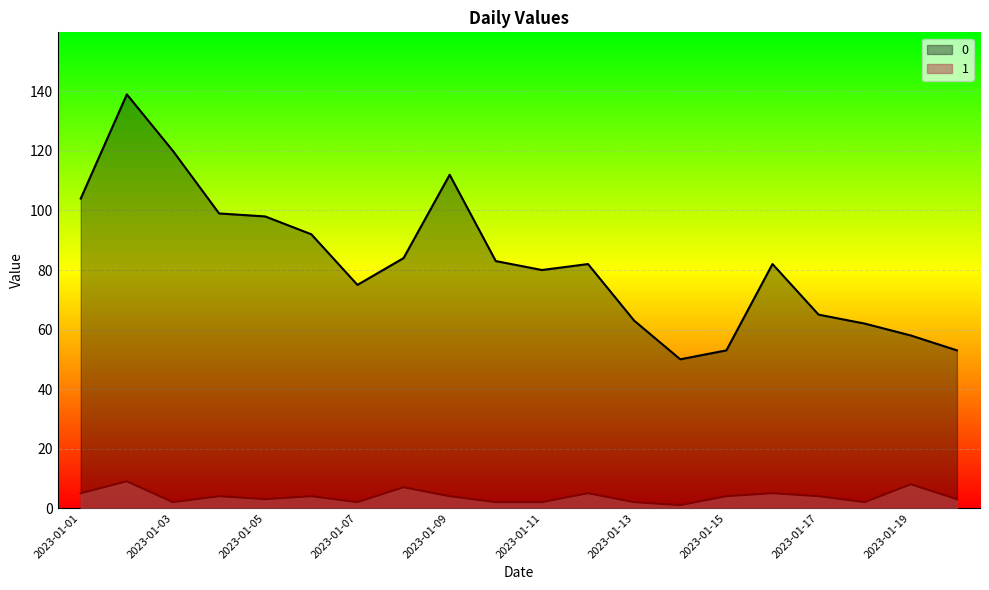

How many values in the 0 series exceed 82?

9